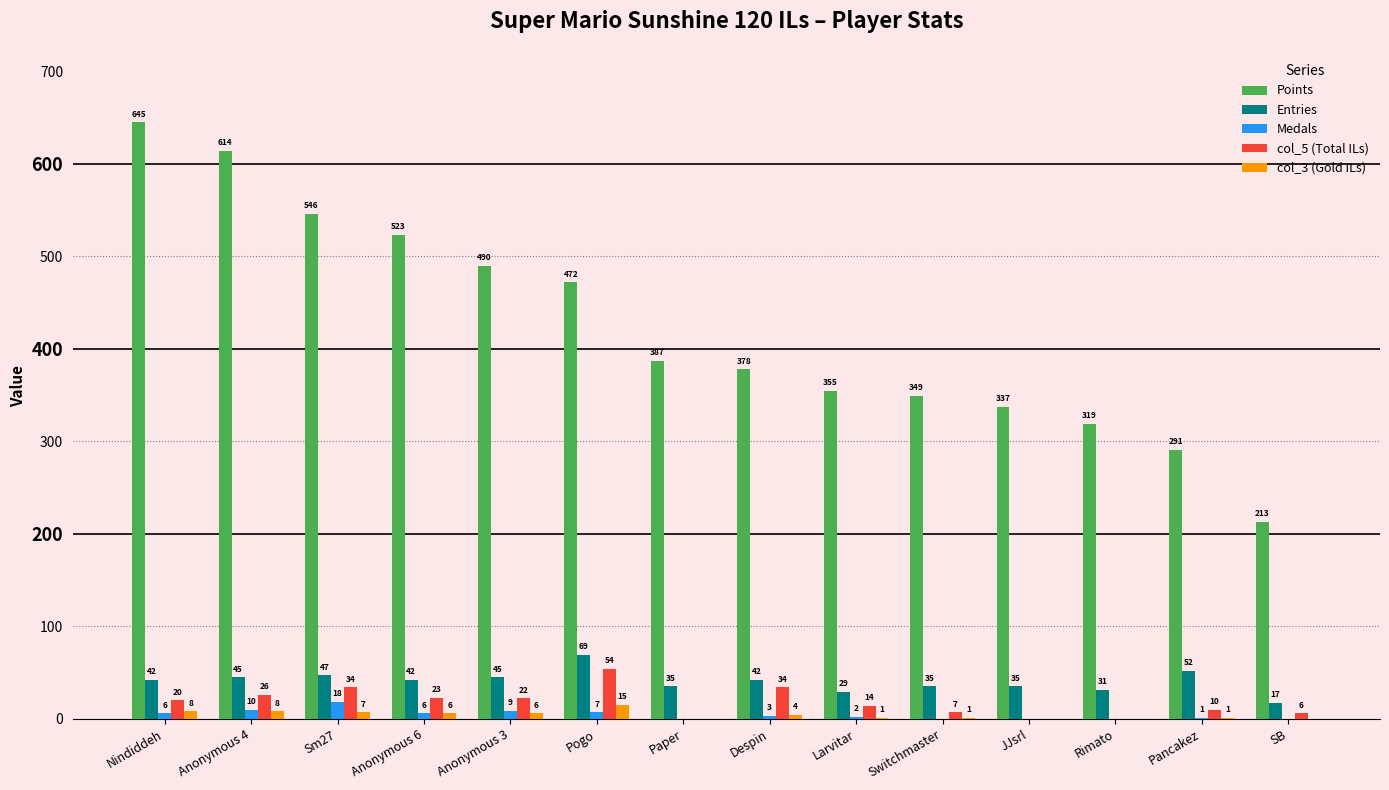

Which series changed the most between Pogo and Paper?

Points